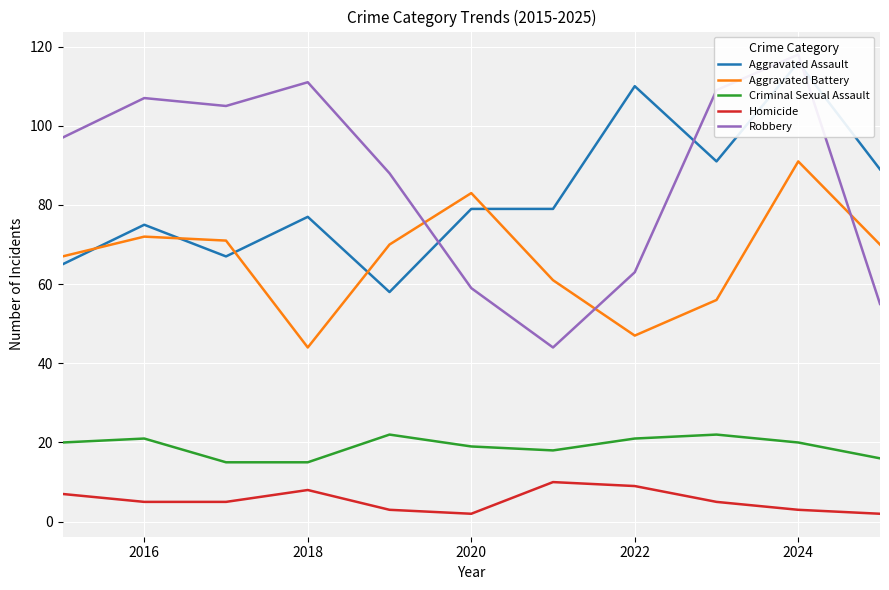

True or false: Criminal Sexual Assault has a value of 25 at 2018.

False